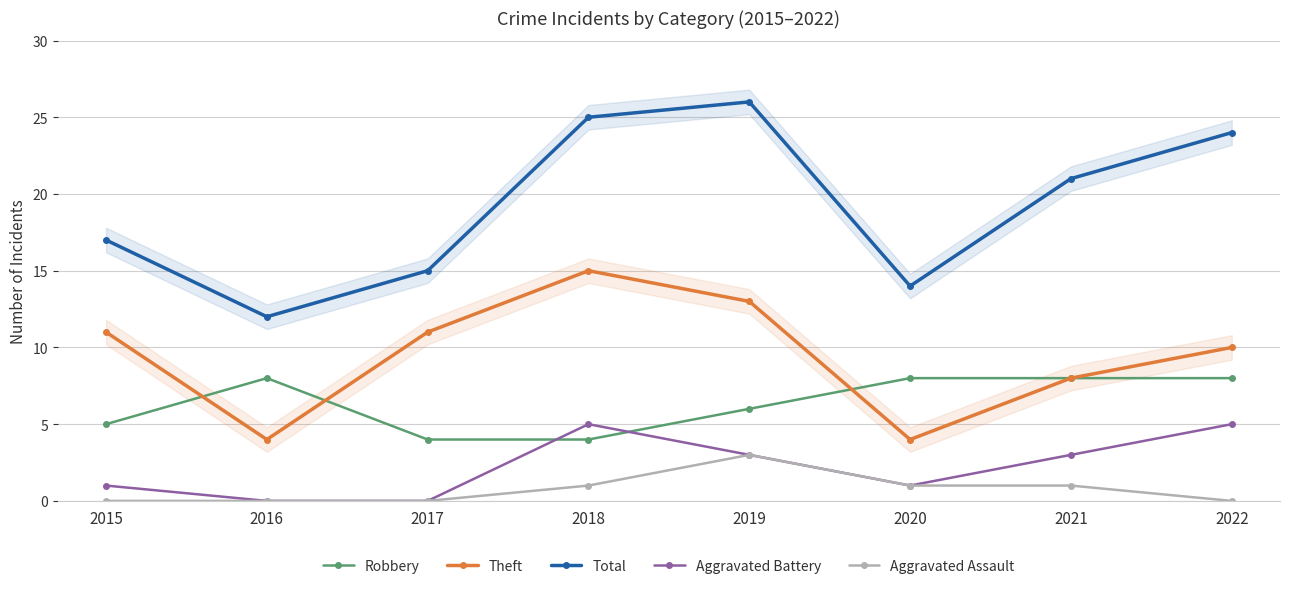

Reading left to right, list all the values displayed in this chart.

Robbery: 2015=5	2016=8	2017=4	2018=4	2019=6	2020=8	2021=8	2022=8
Theft: 2015=11	2016=4	2017=11	2018=15	2019=13	2020=4	2021=8	2022=10
Total: 2015=17	2016=12	2017=15	2018=25	2019=26	2020=14	2021=21	2022=24
Aggravated Battery: 2015=1	2016=0	2017=0	2018=5	2019=3	2020=1	2021=3	2022=5
Aggravated Assault: 2015=0	2016=0	2017=0	2018=1	2019=3	2020=1	2021=1	2022=0